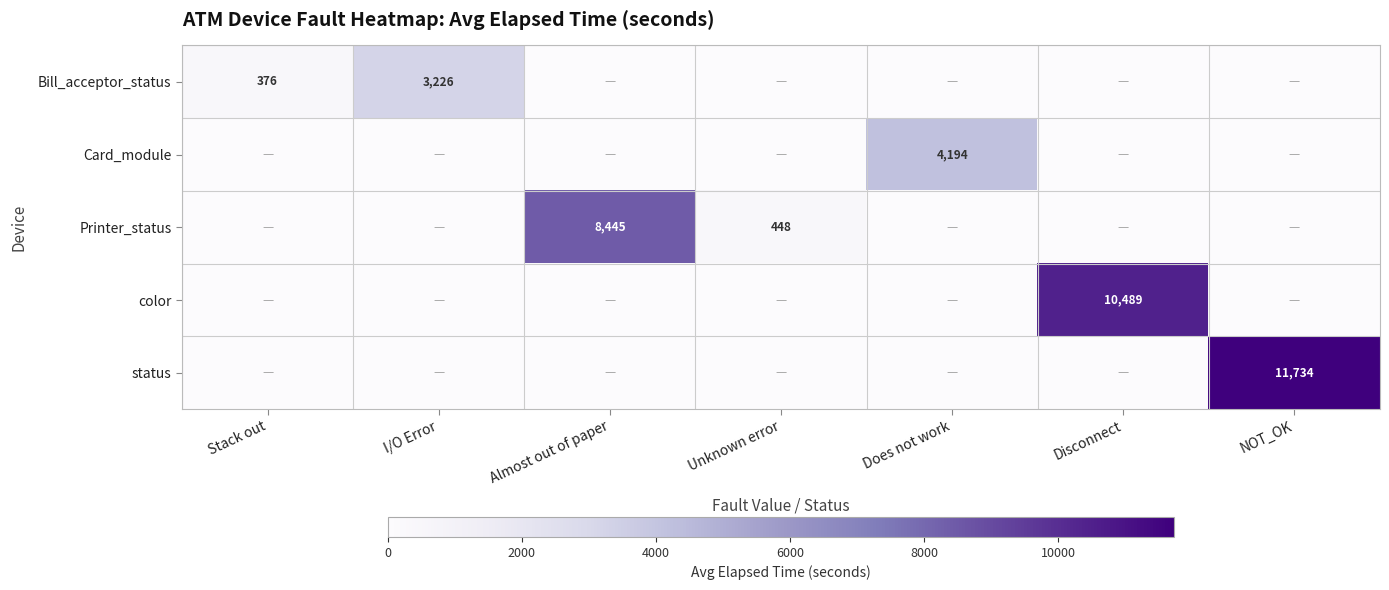

At how many categories does at least one series exceed 3878?

4